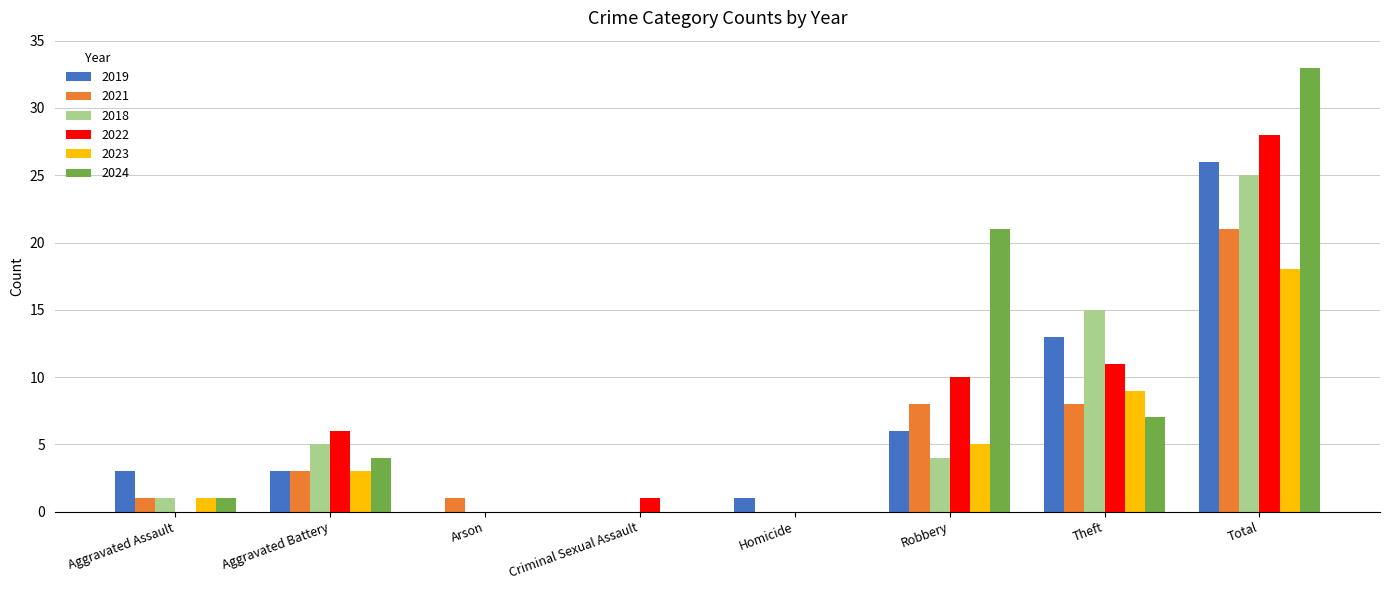

Are the bars grouped side by side (vs. stacked)?

Yes